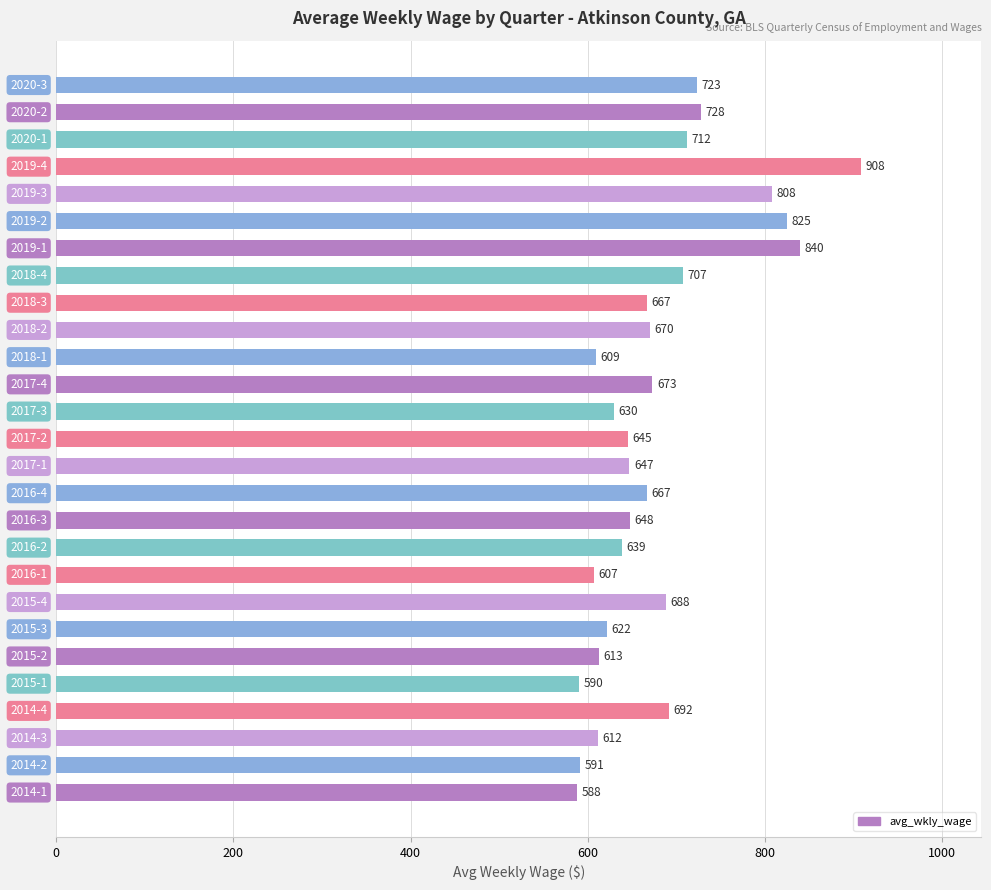

Reading bottom to top, extract all data points from this chart.

588	591	612	692	590	613	622	688	607	639	648	667	647	645	630	673	609	670	667	707	840	825	808	908	712	728	723